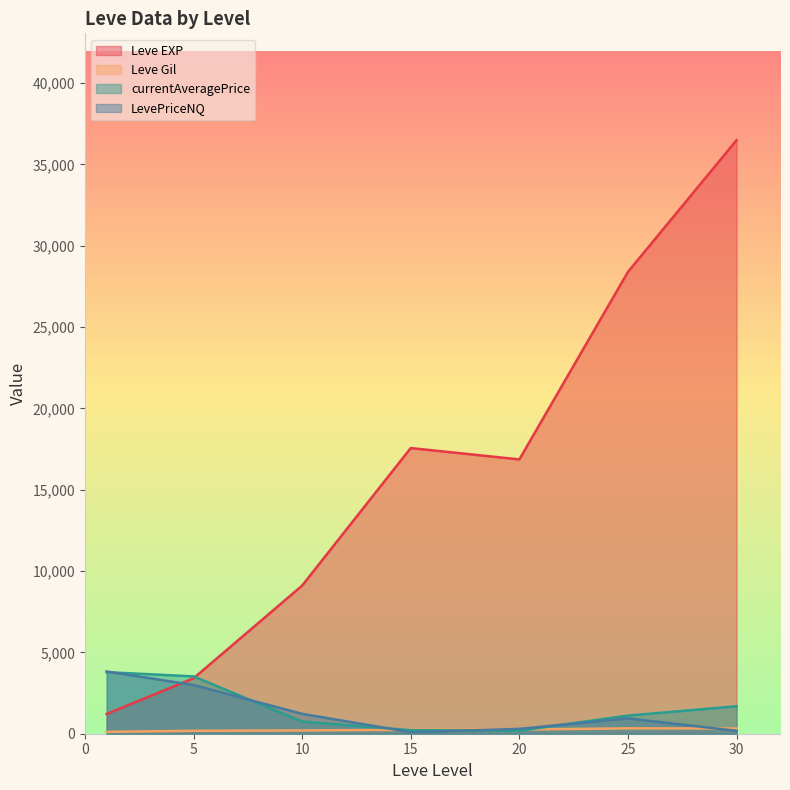

Is it true that Leve EXP equals 1897.5 at 1?

False